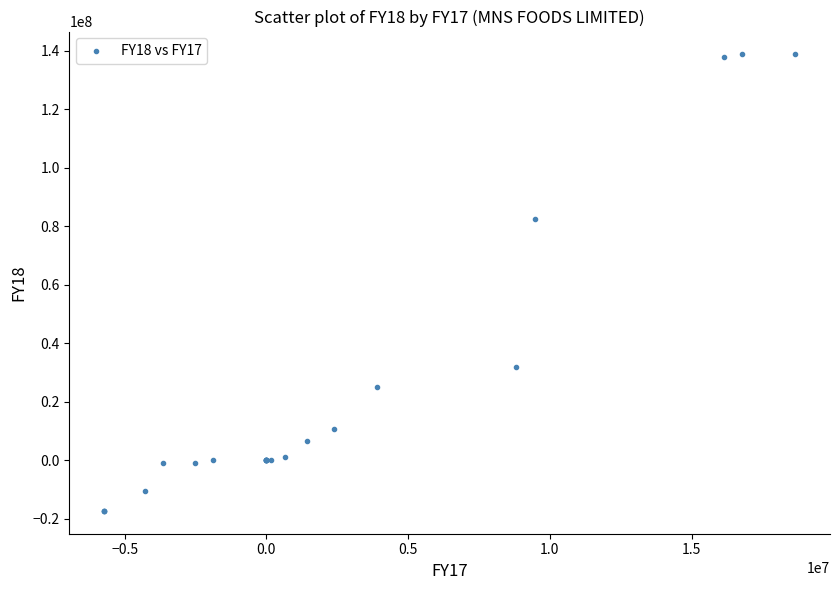

What Y value in the scatter plot is closest to 60749500?

82624000